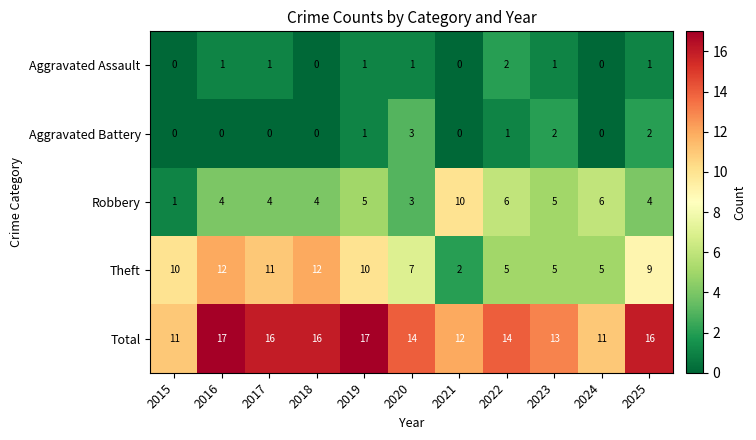

List the series in order of their peak value, highest first.

Total, Theft, Robbery, Aggravated Battery, Aggravated Assault